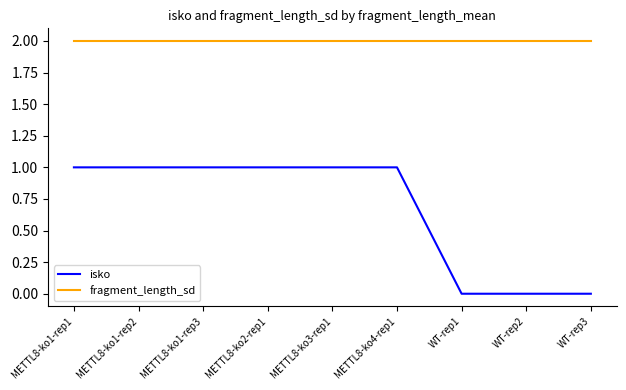

List the series in order of their peak value, highest first.

fragment_length_sd, isko